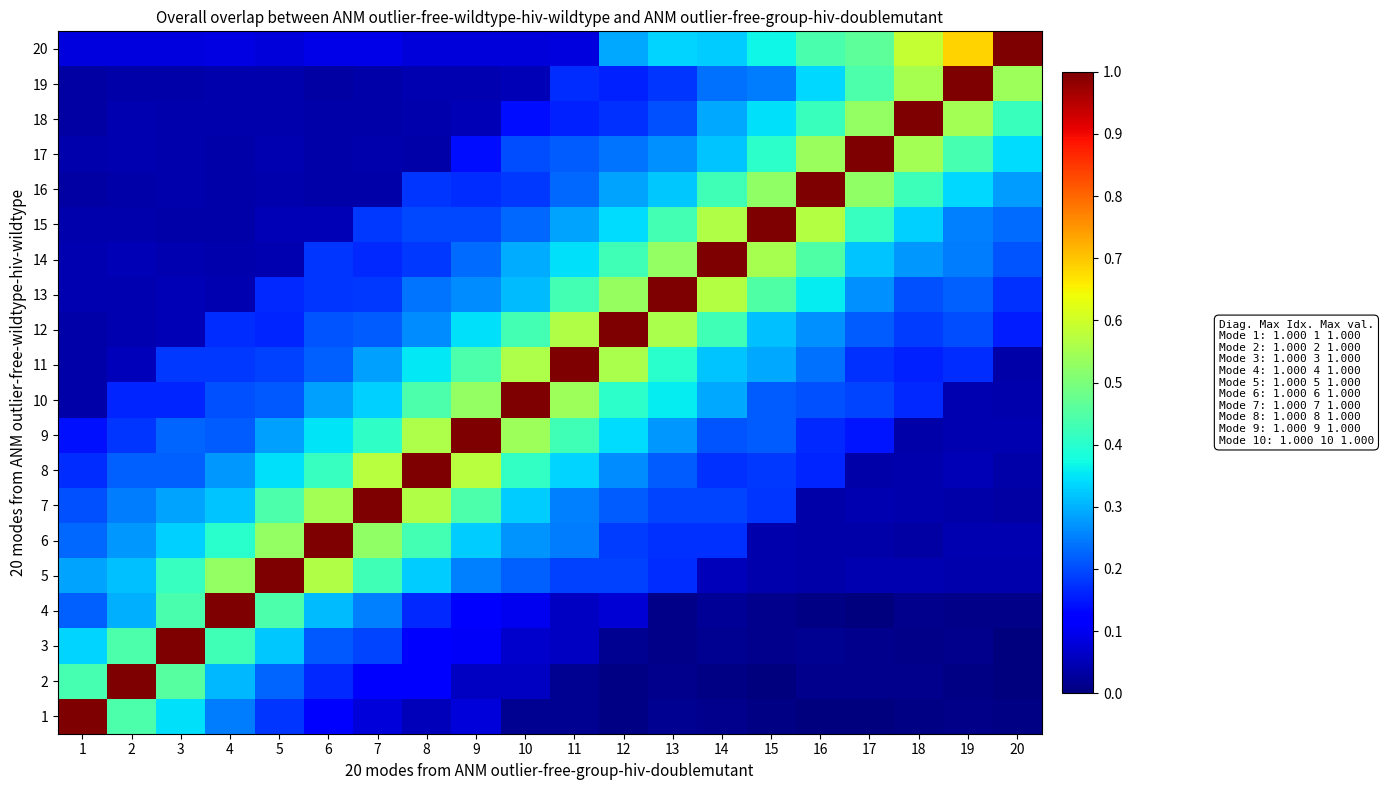

List the series in order of their peak value, lowest first.

20, 19, 18, 17, 16, 15, 14, 13, 12, 11, 10, 9, 8, 7, 6, 5, 4, 3, 2, 1